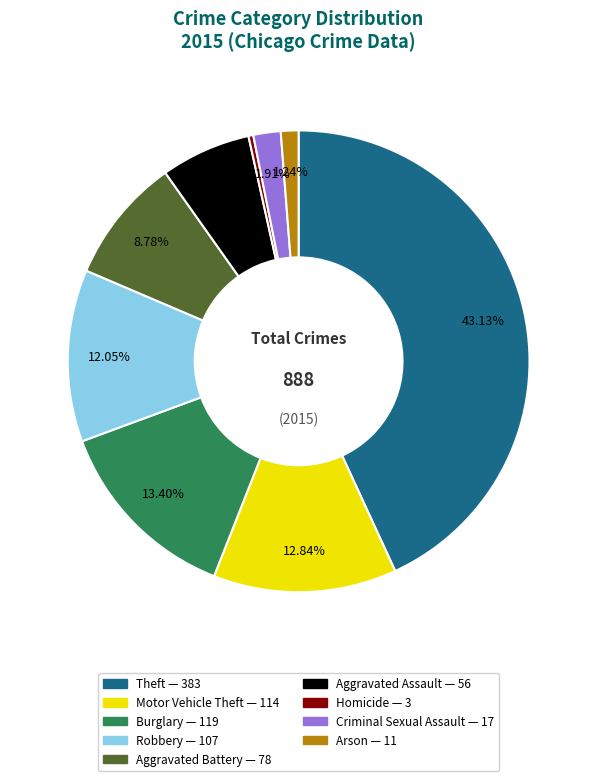

Combined, what portion of the pie is Aggravated Battery and Criminal Sexual Assault?

10.7%